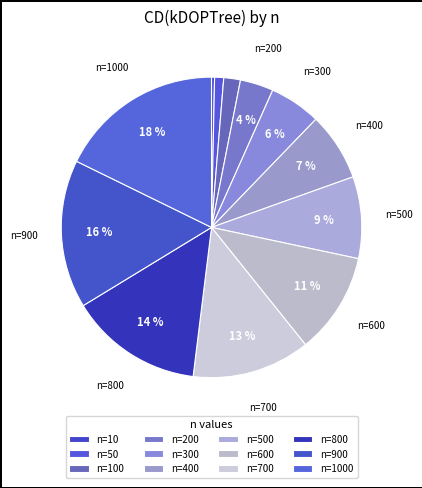

Count the number of slices in the pie.

12